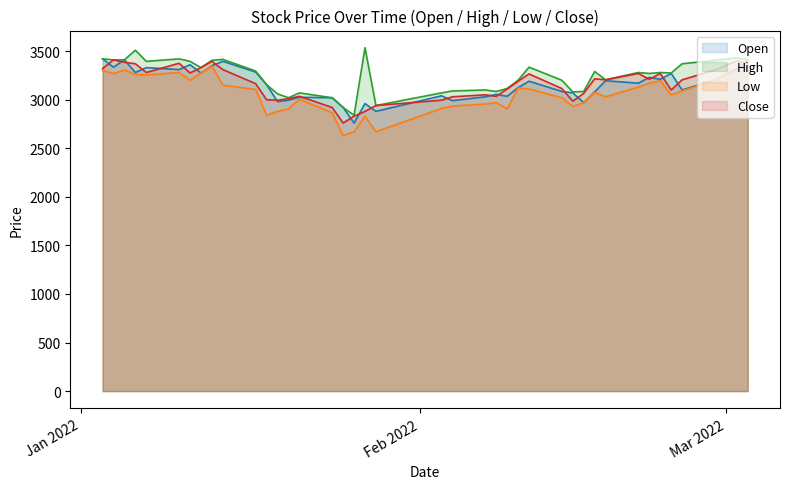

Does the chart have visible grid lines?

No